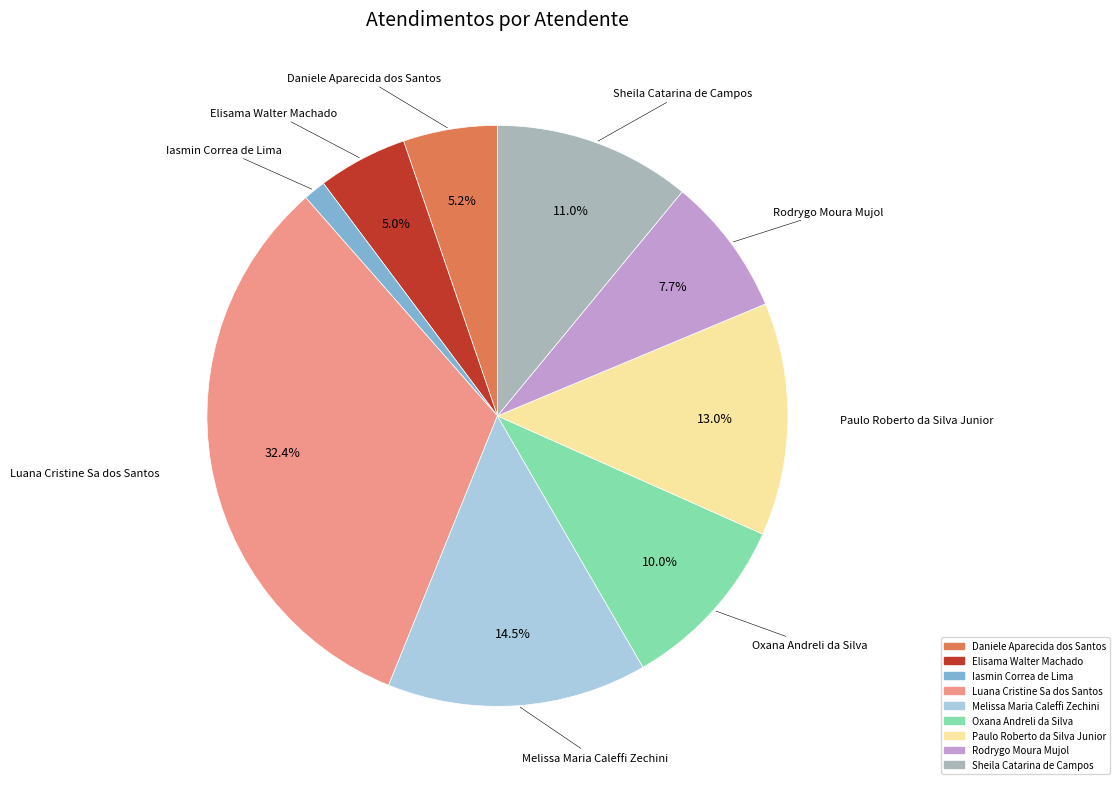

What percentage is the Daniele Aparecida dos Santos slice, to the nearest percent?

5%